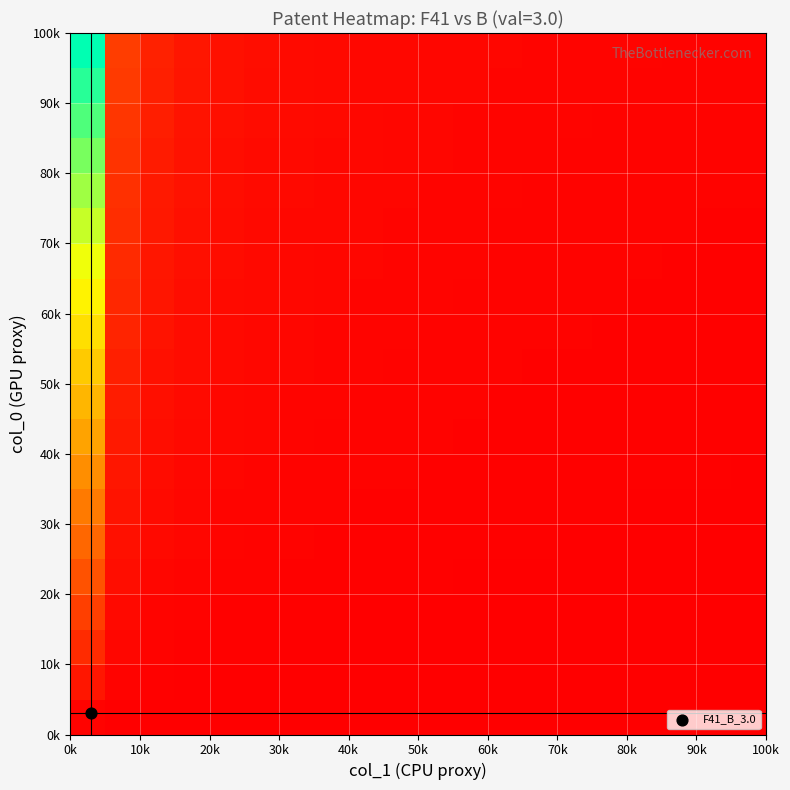

How many data points does each series have?

20